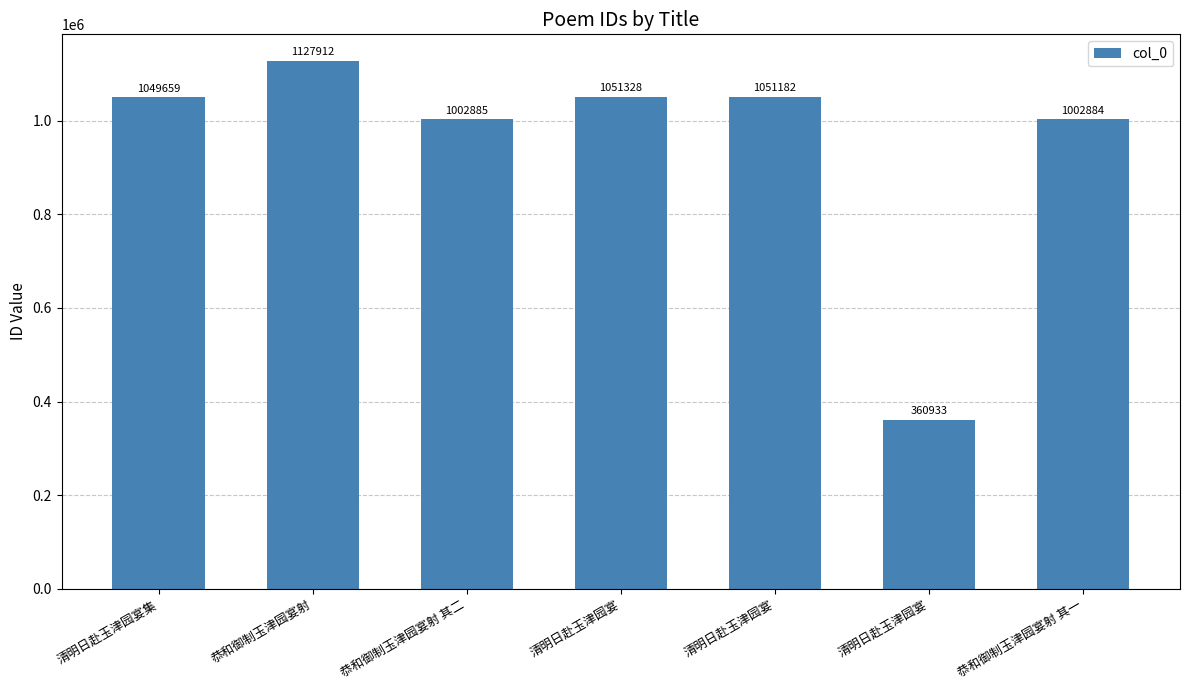

List the labels in order of value, smallest first.

清明日赴玉津园宴, 恭和御制玉津园宴射 其一, 恭和御制玉津园宴射 其二, 清明日赴玉津园宴集, 清明日赴玉津园宴, 清明日赴玉津园宴, 恭和御制玉津园宴射